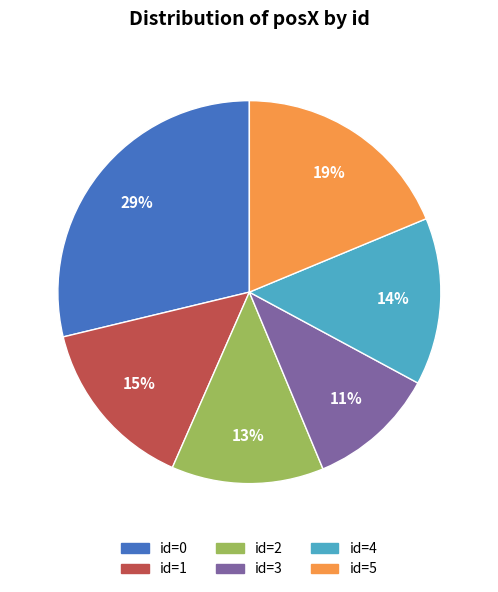

Does any single category account for the majority?

No